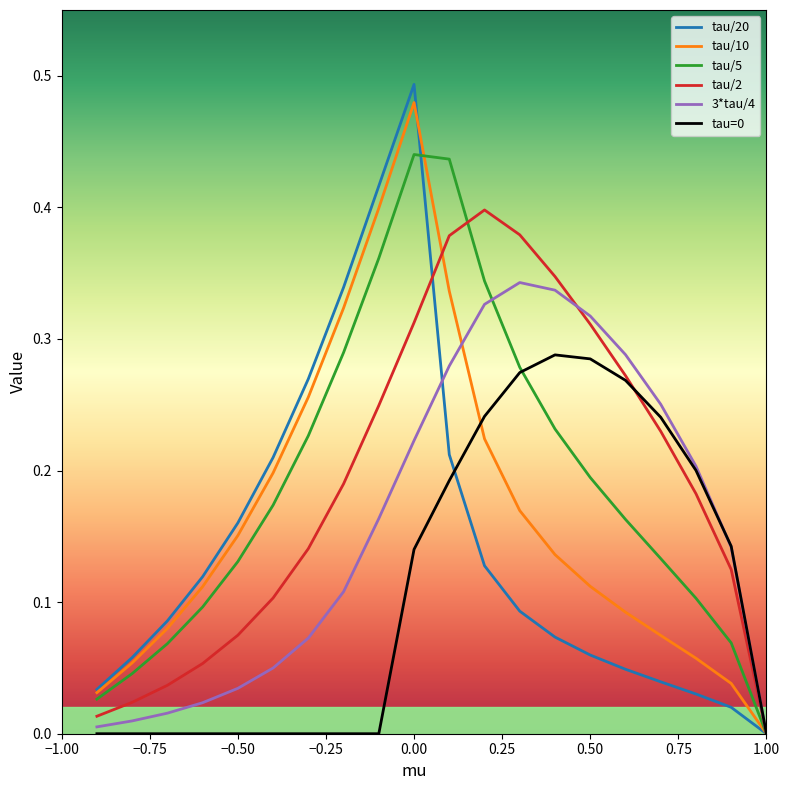

Which series has the largest range (max minus min)?

tau/20